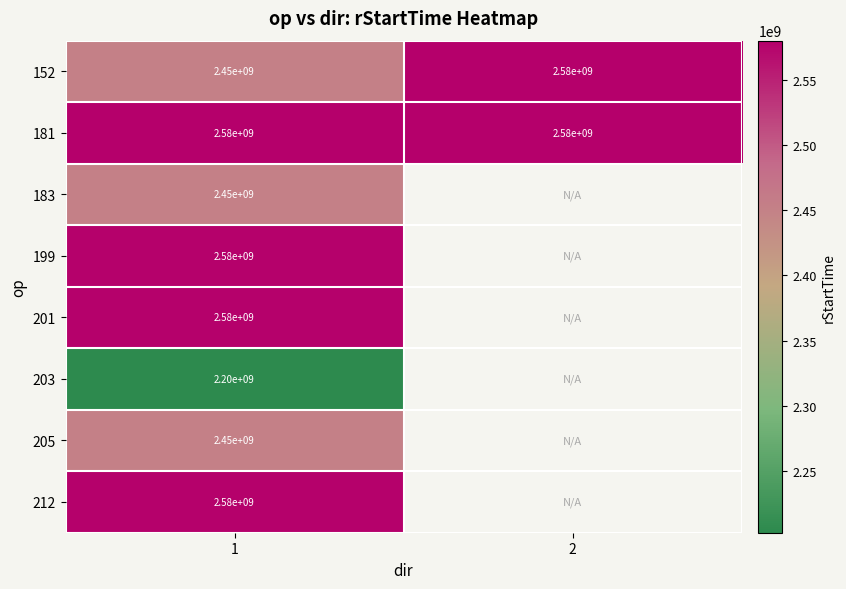

How many series are shown in this chart?

8